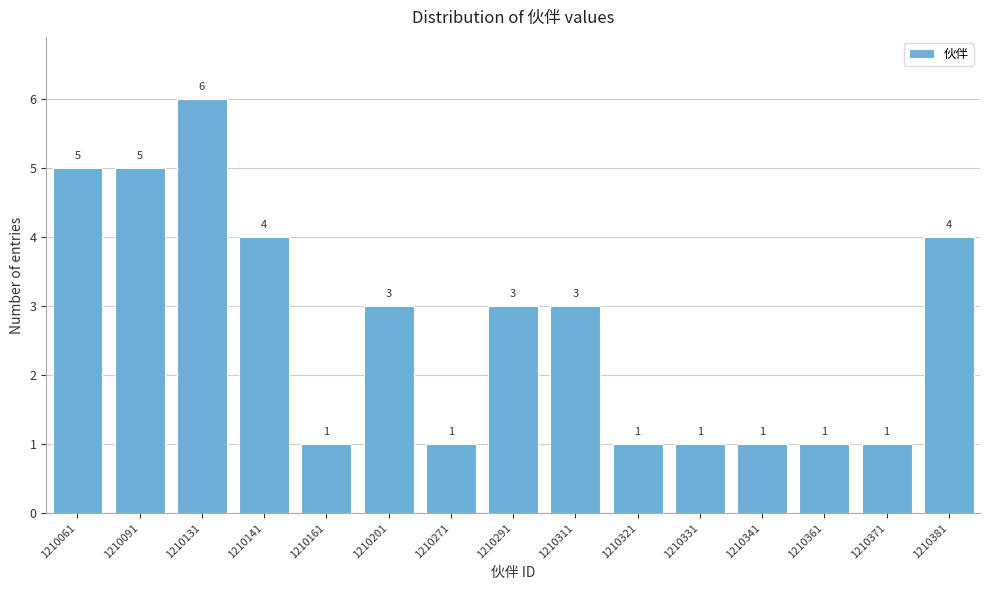

Reading left to right, what are all the values shown in this chart?

5	5	6	4	1	3	1	3	3	1	1	1	1	1	4